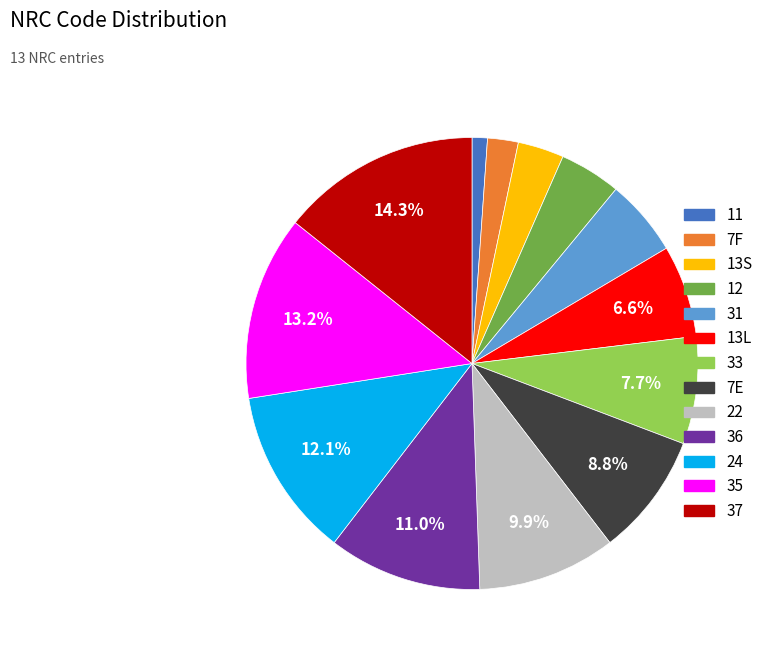

Does any single category account for the majority?

No